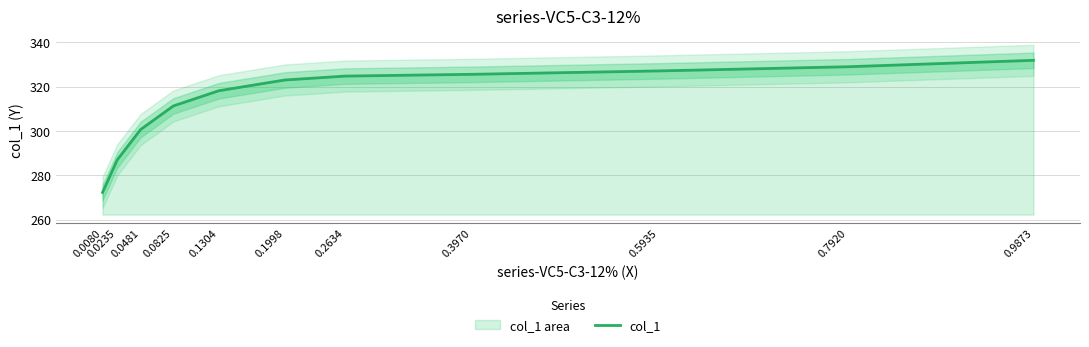

The value at 0.0825 is 136.1. True or false?

False